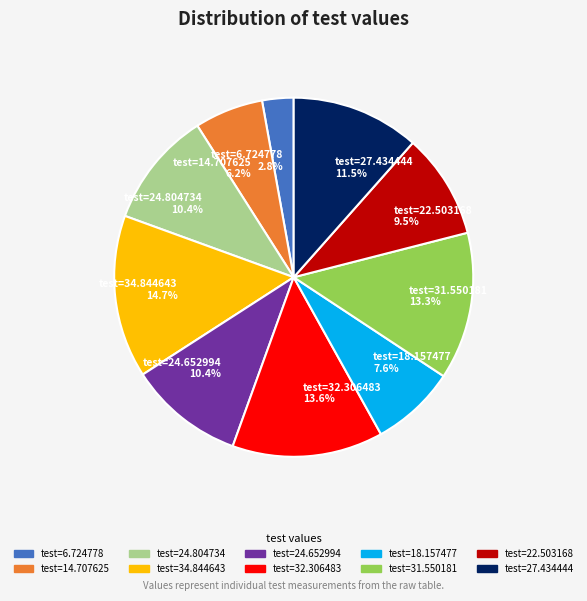

Does test=24.804734 10.4% represent more than half of the total?

No